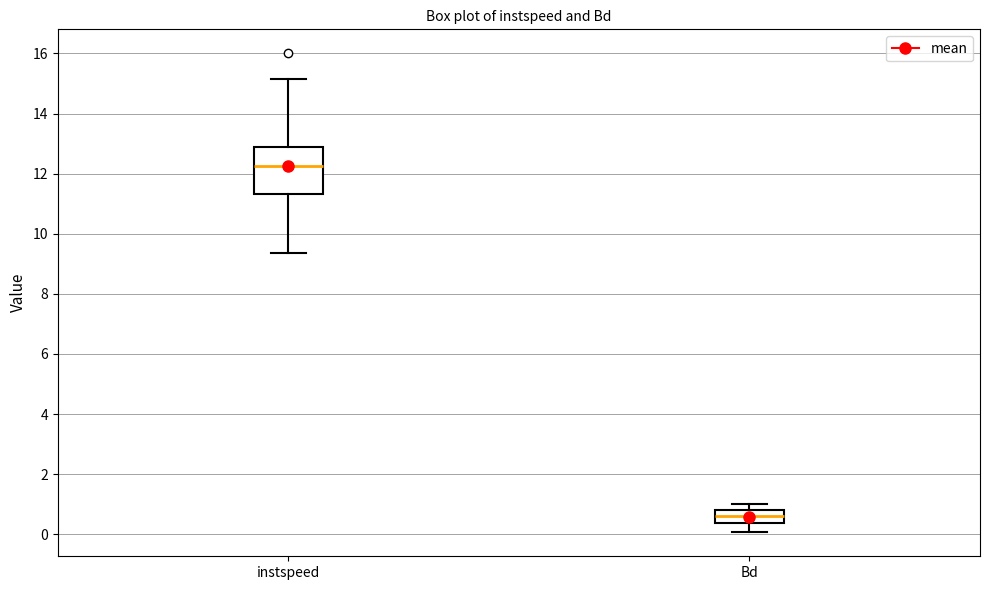

Where does the lower whisker of the box for Bd end on the y-axis? The values are not printed on the chart, so give them approximately, as read against the axis.

0.0